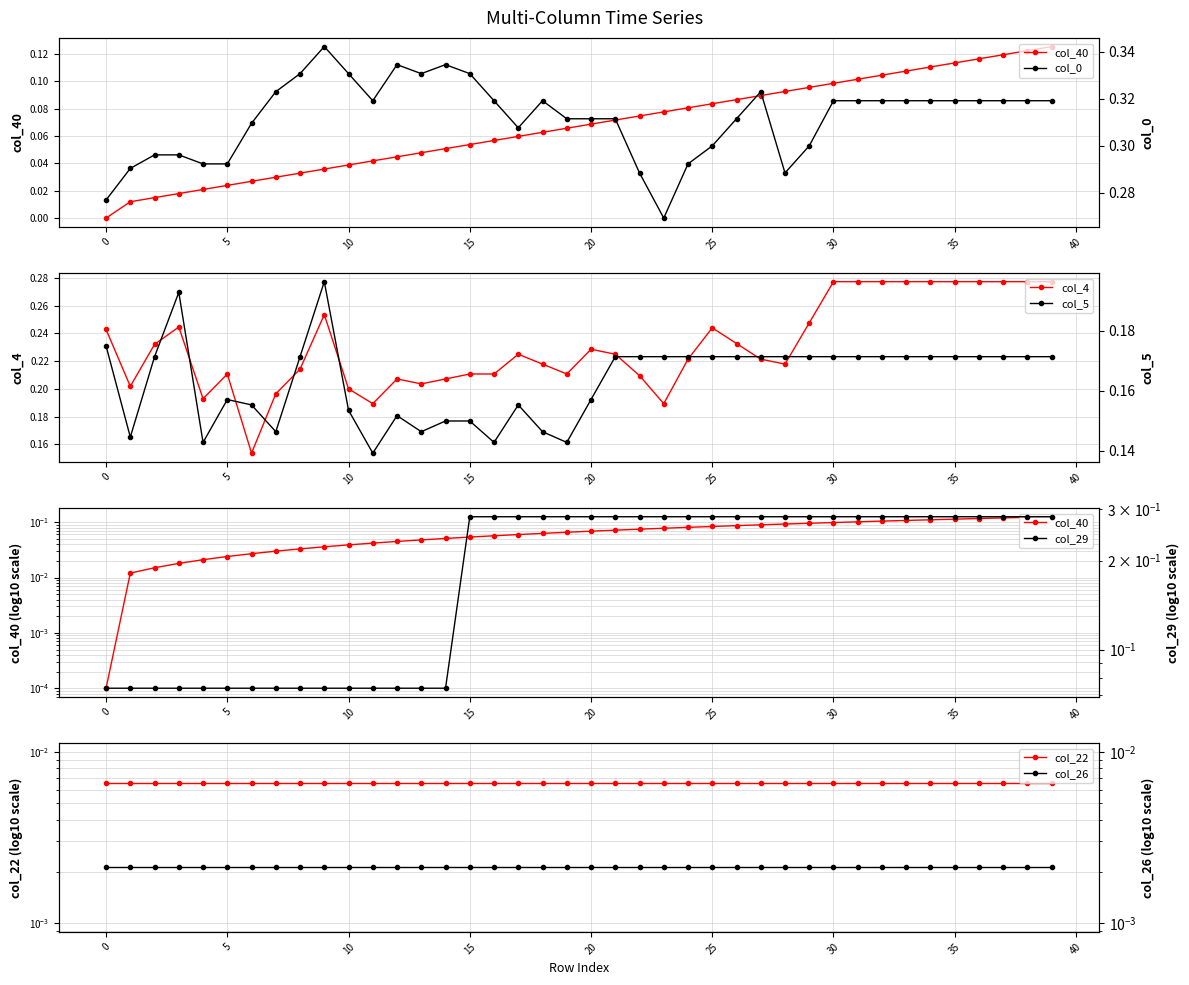

What is the sum of the col_29 values at 0 and 8?

0.1